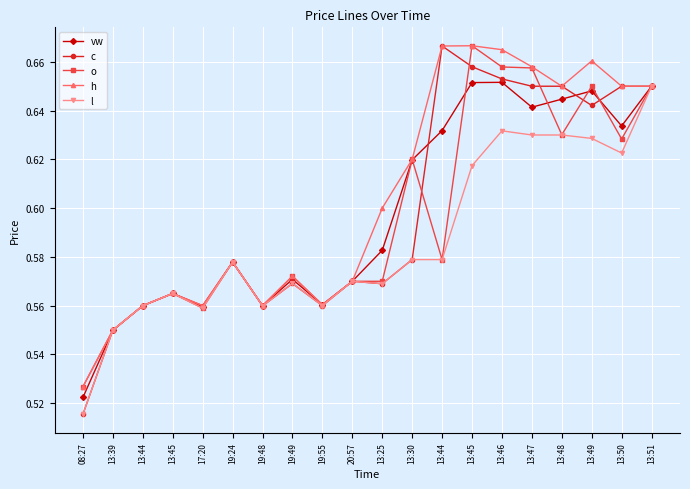

What is the smallest value displayed?

0.5